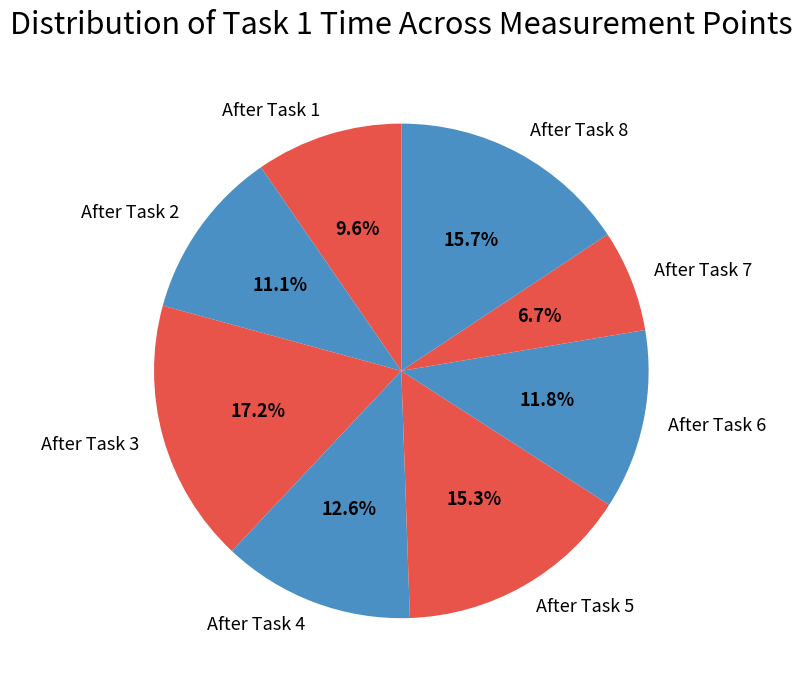

Does After Task 7 account for over 50% of the chart?

No